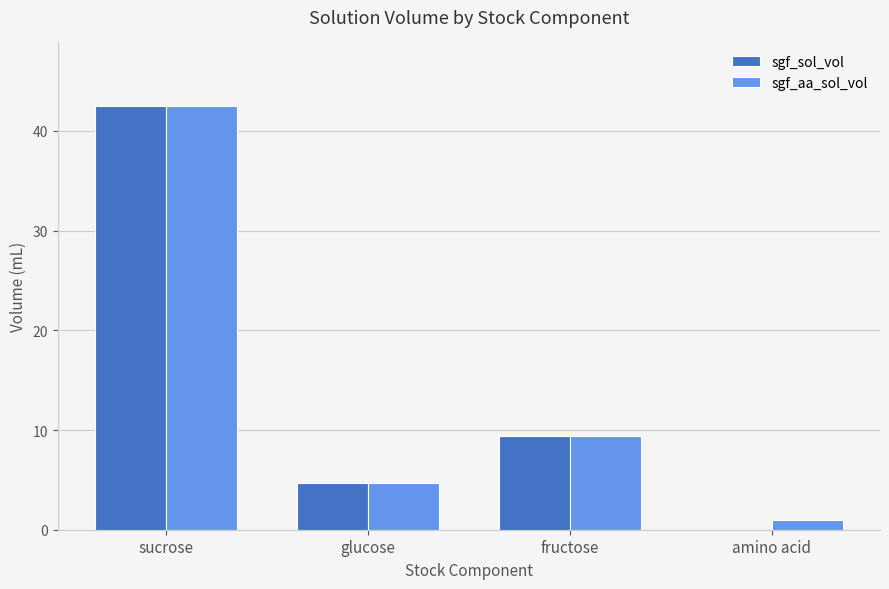

Which series has the widest spread of values?

sgf_sol_vol